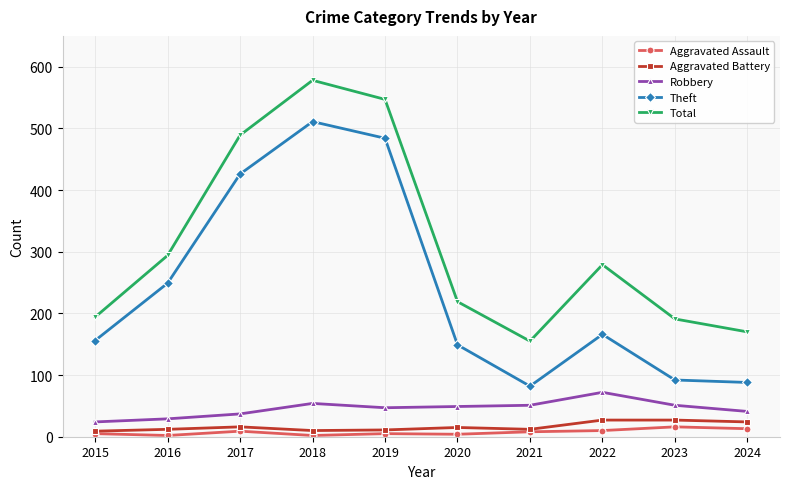

What is the value of the Theft point at the 5th from the left?

484